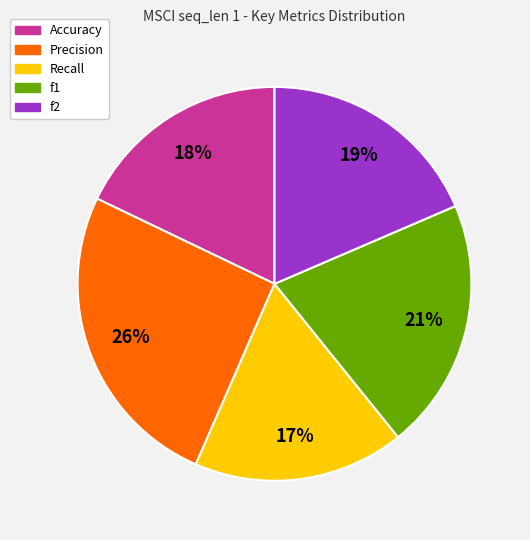

To the nearest percent, what is the average slice percentage?

20%